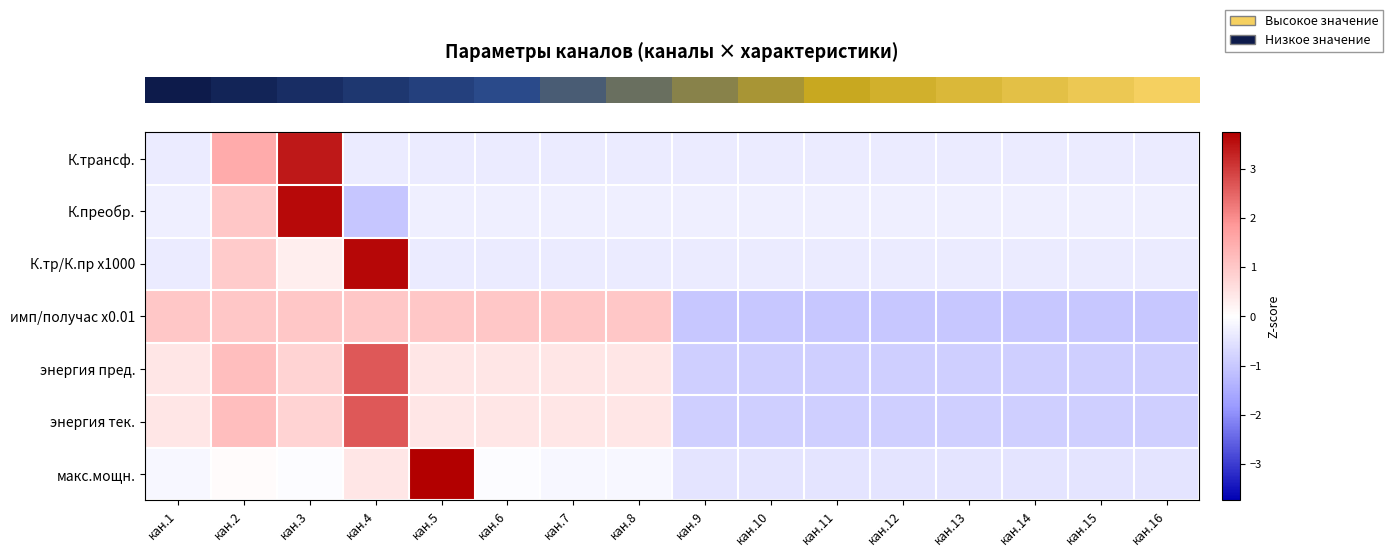

Between кан.14 and кан.12, which is larger?

кан.14